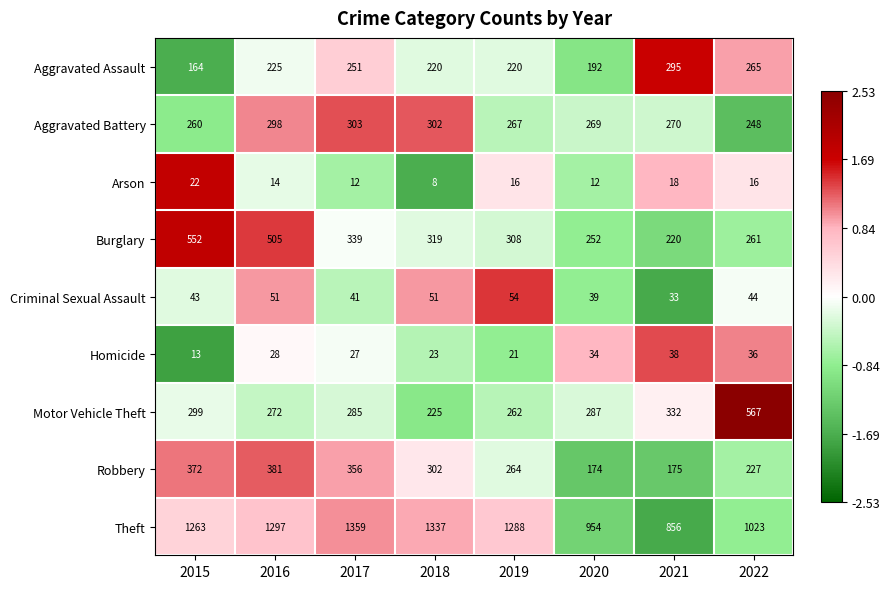

Which category has the lowest value in the Arson series?

2018